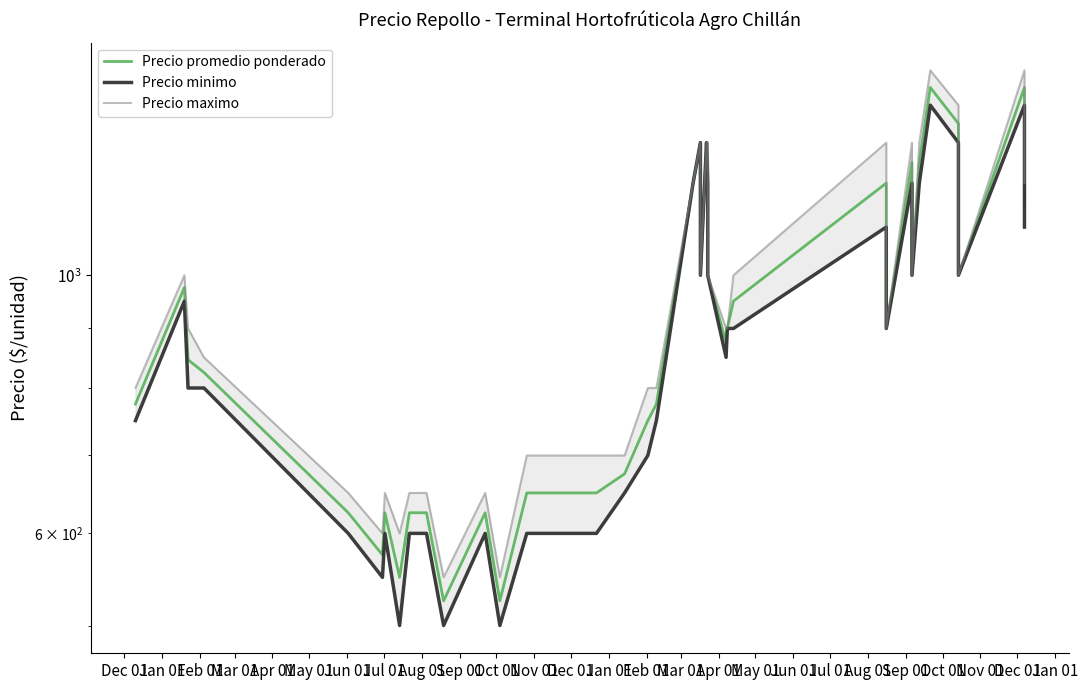

How many values in the Precio minimo series are below 850?

20